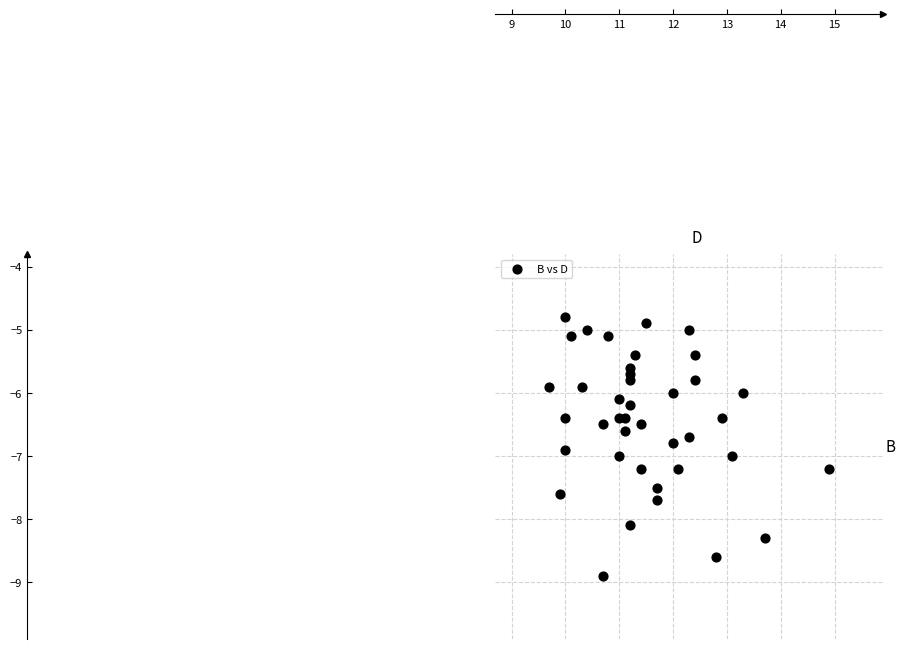

What is the range of X values (max minus min)?

5.2